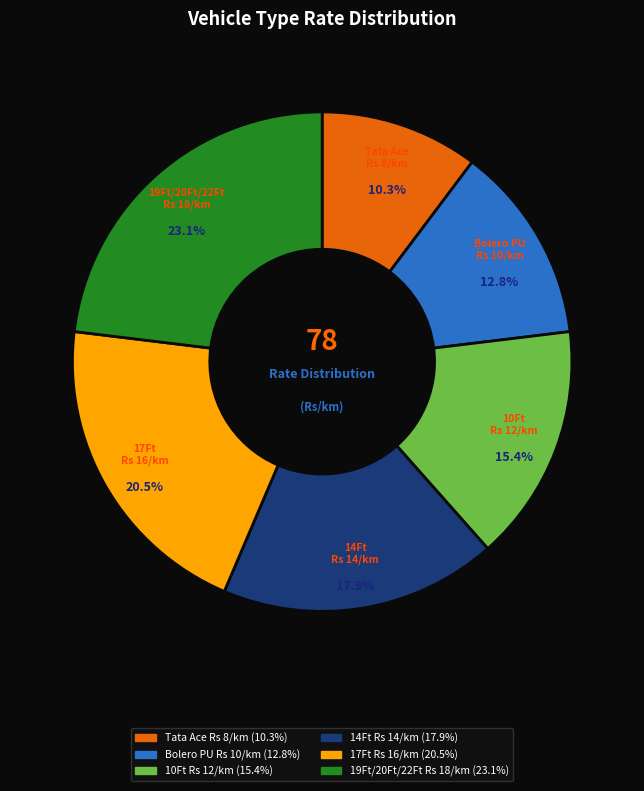

How many slices are in this pie chart?

6